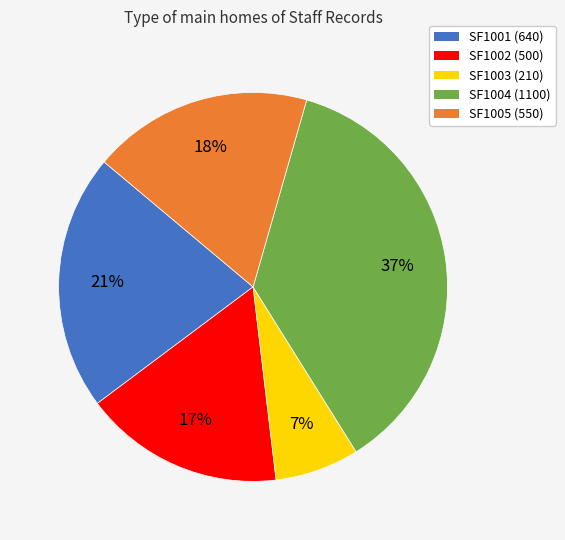

What is the ratio of the value at SF1002 to the value at SF1004?

0.5